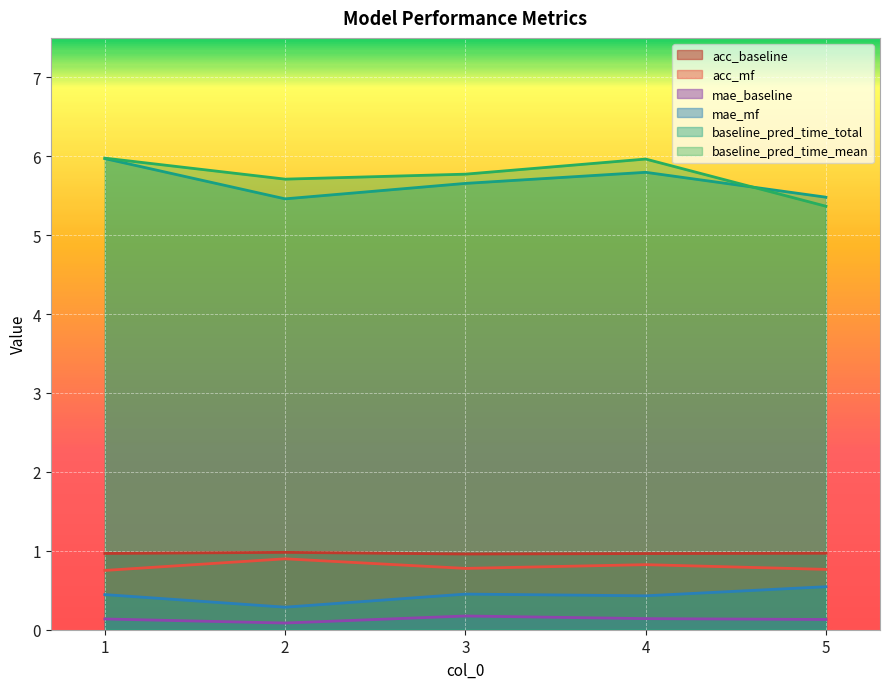

What is the value of the mae_baseline point at the 1st from the left?

0.1